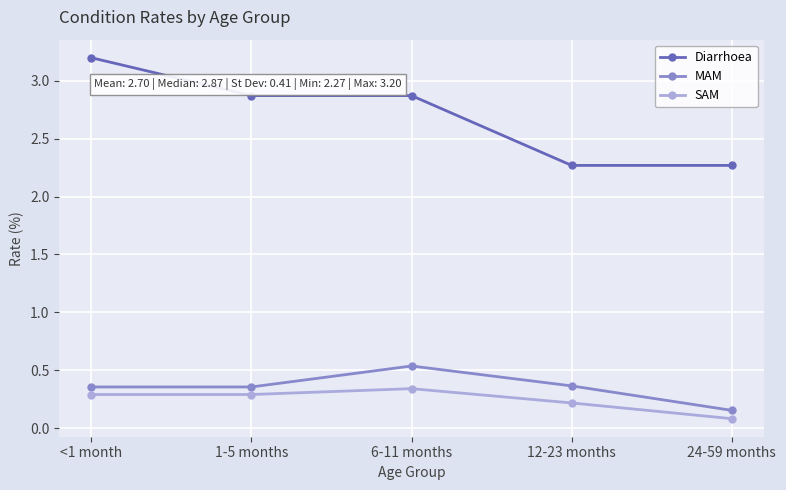

What is the label of the 5th point from the right?

<1 month